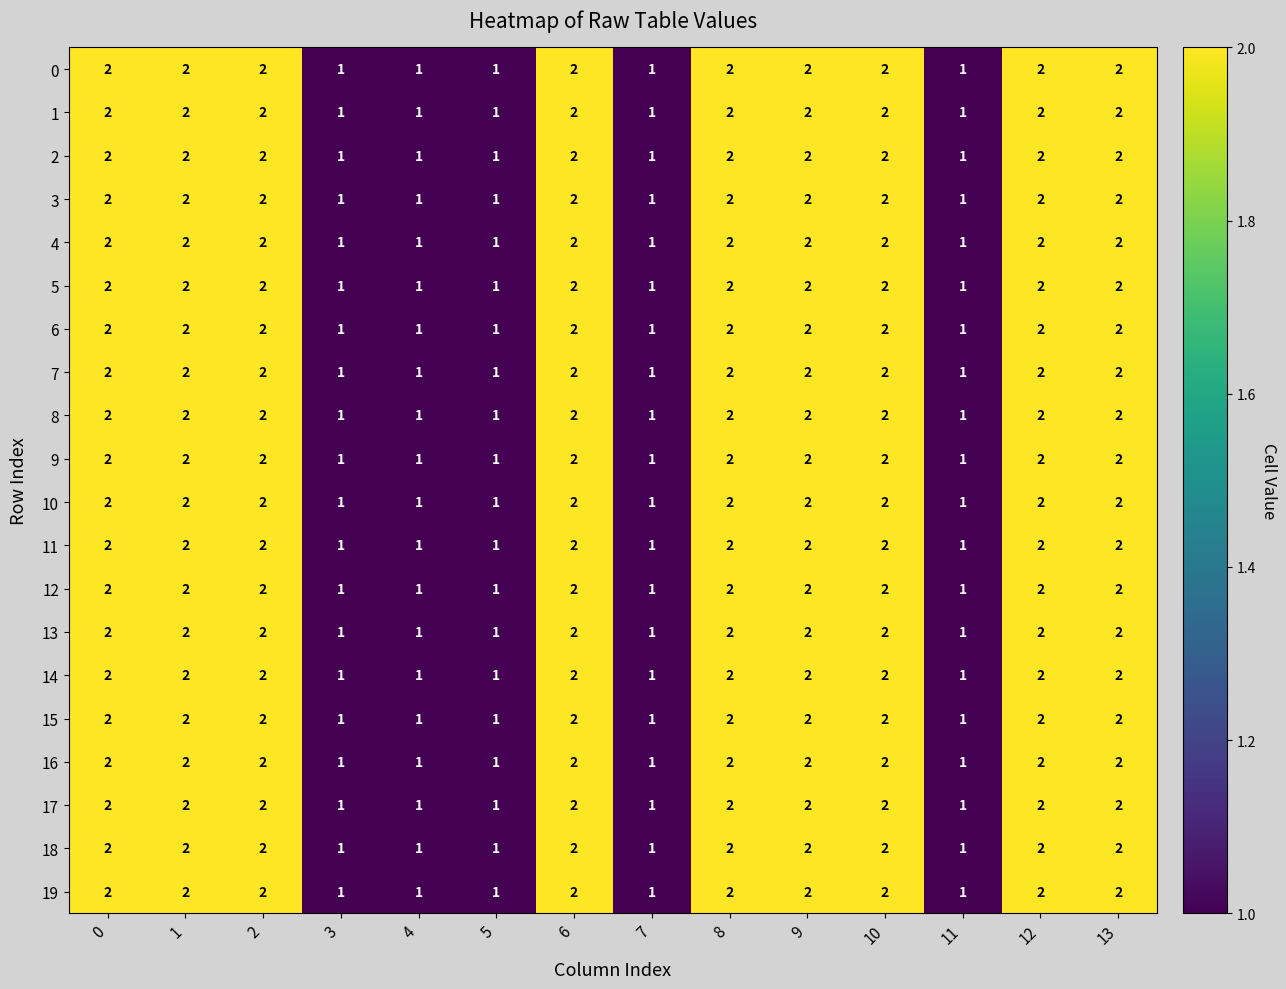

Count the 19 values in the range 1 to 2.

14